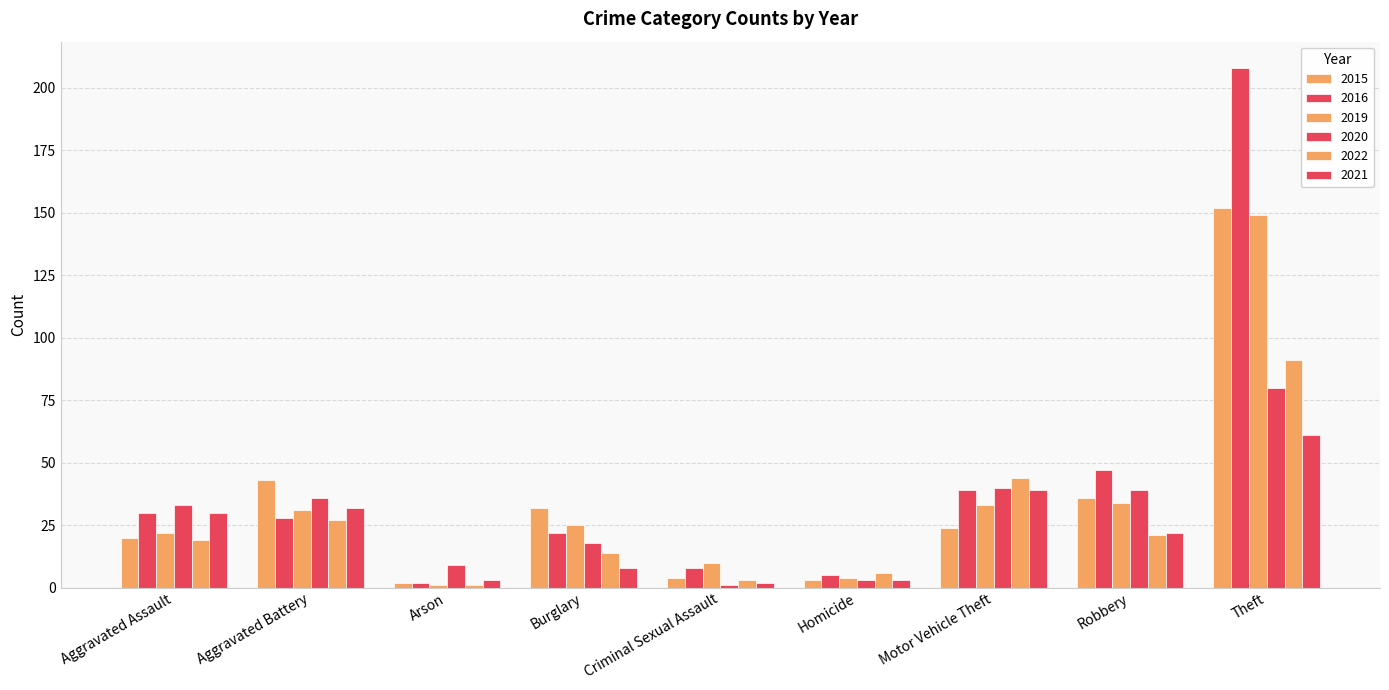

Are the bars horizontal?

No